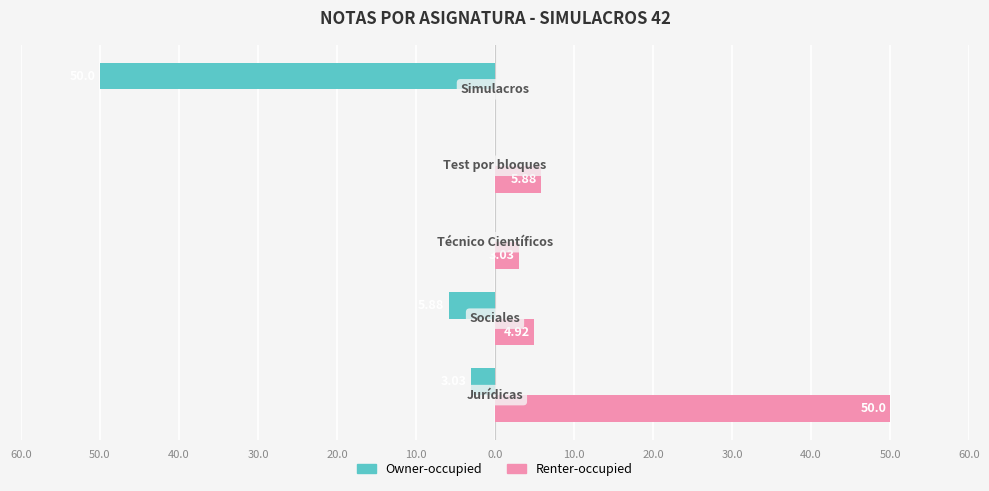

What is the average value of the Owner-occupied series?

-11.8